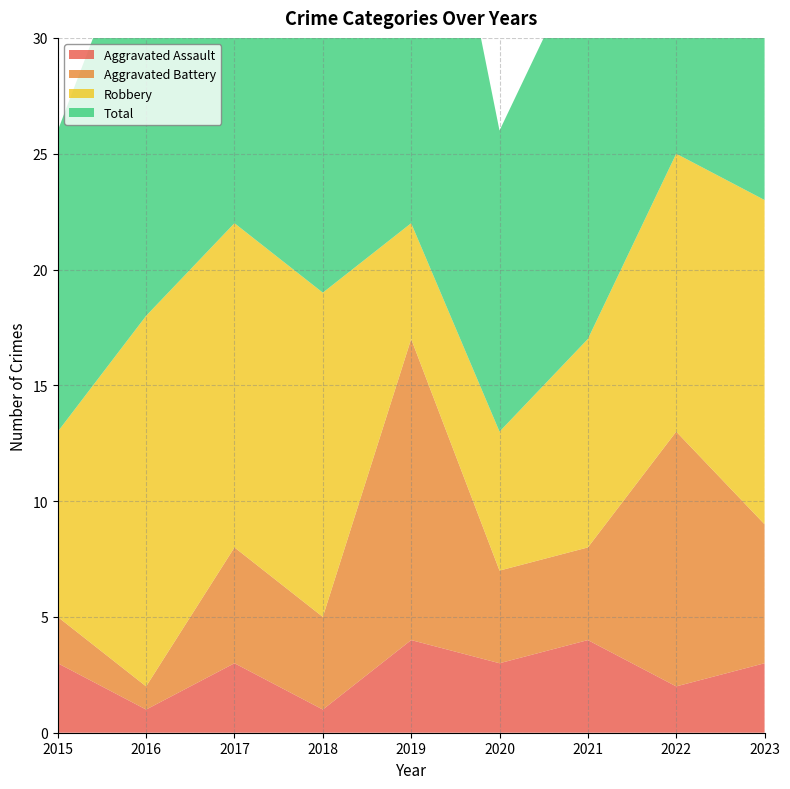

Reading right to left, extract all data points from this chart.

Aggravated Assault: 2023=3	2022=2	2021=4	2020=3	2019=4	2018=1	2017=3	2016=1	2015=3
Aggravated Battery: 2023=6	2022=11	2021=4	2020=4	2019=13	2018=4	2017=5	2016=1	2015=2
Robbery: 2023=14	2022=12	2021=9	2020=6	2019=5	2018=14	2017=14	2016=16	2015=8
Total: 2023=24	2022=25	2021=17	2020=13	2019=23	2018=20	2017=22	2016=18	2015=13